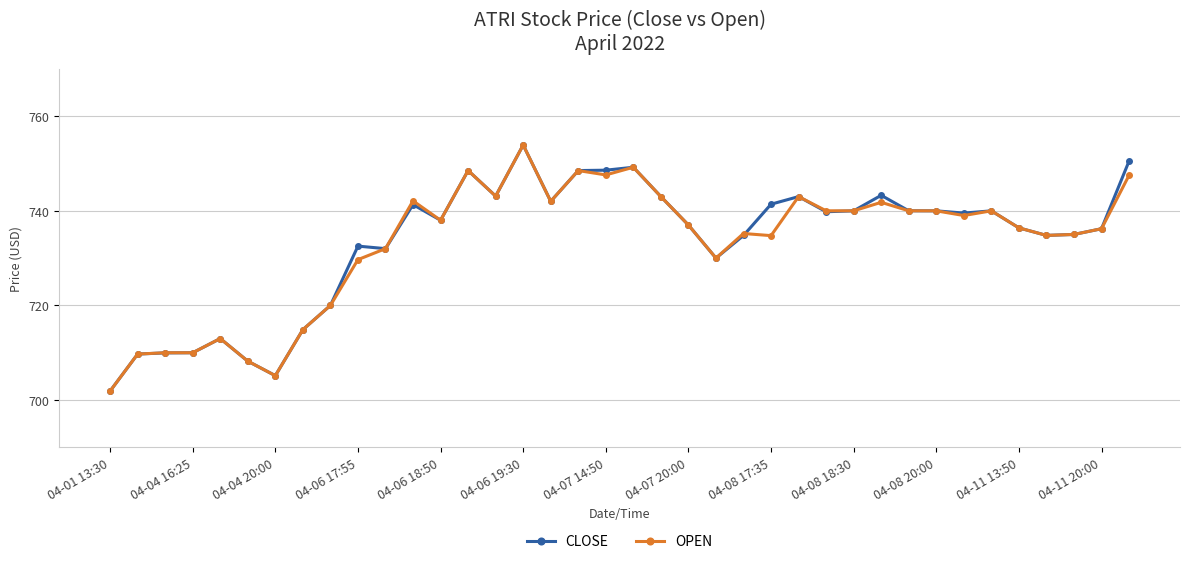

What is the difference between the second highest and minimum values in the OPEN series?

47.3